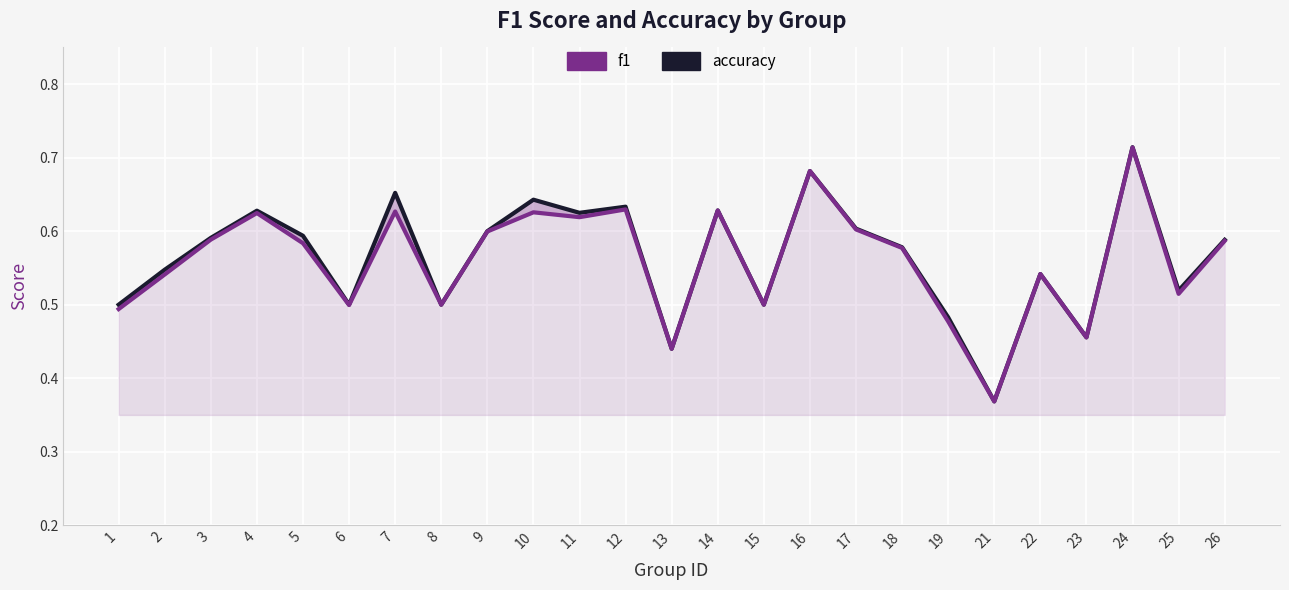

What is the maximum value for f1?

0.7